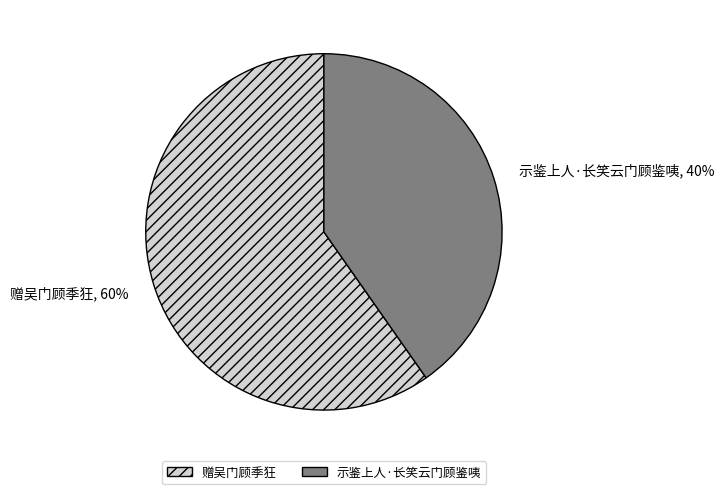

What percentage is the 示鉴上人·长笑云门顾鉴咦 slice, to the nearest percent?

40%